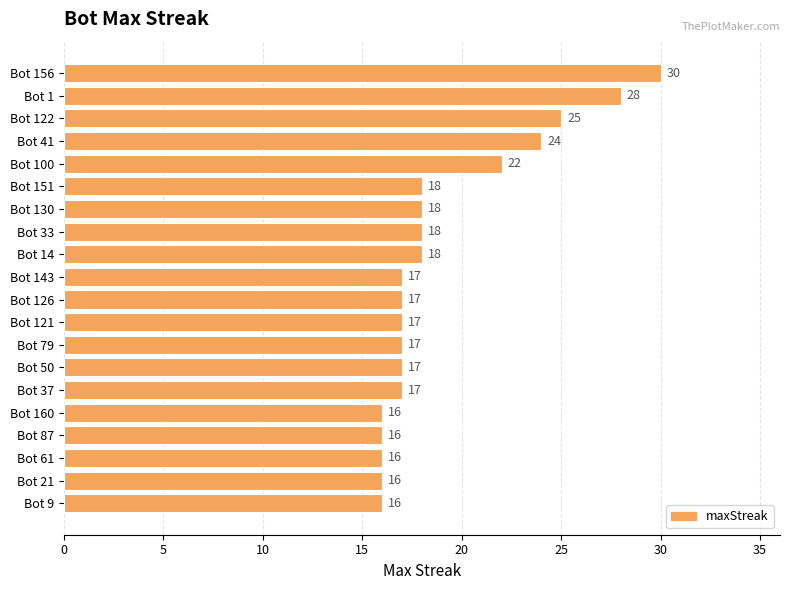

Reading bottom to top, what are all the values shown in this chart?

Bot 9=16	Bot 21=16	Bot 61=16	Bot 87=16	Bot 160=16	Bot 37=17	Bot 50=17	Bot 79=17	Bot 121=17	Bot 126=17	Bot 143=17	Bot 14=18	Bot 33=18	Bot 130=18	Bot 151=18	Bot 100=22	Bot 41=24	Bot 122=25	Bot 1=28	Bot 156=30